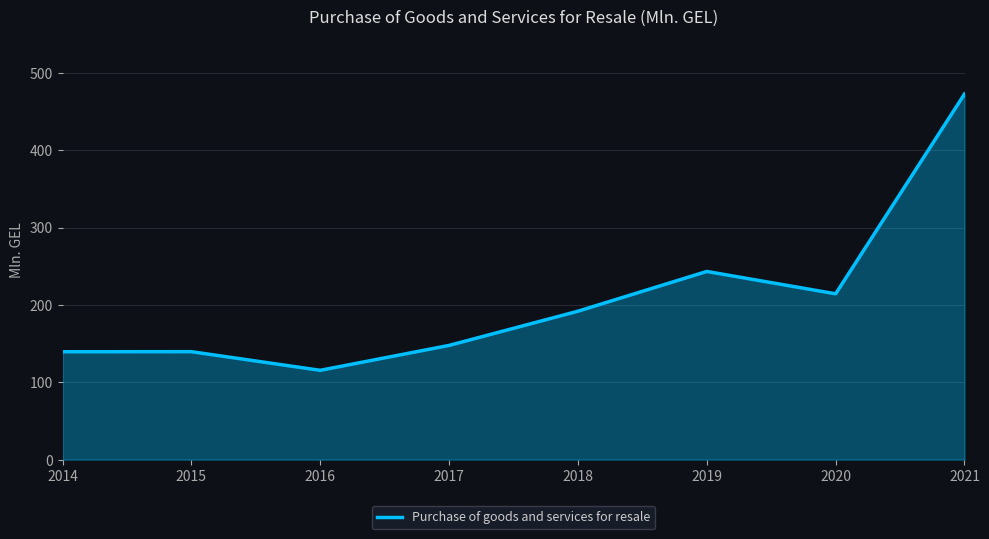

What is the approximate value at 2021?

472.5